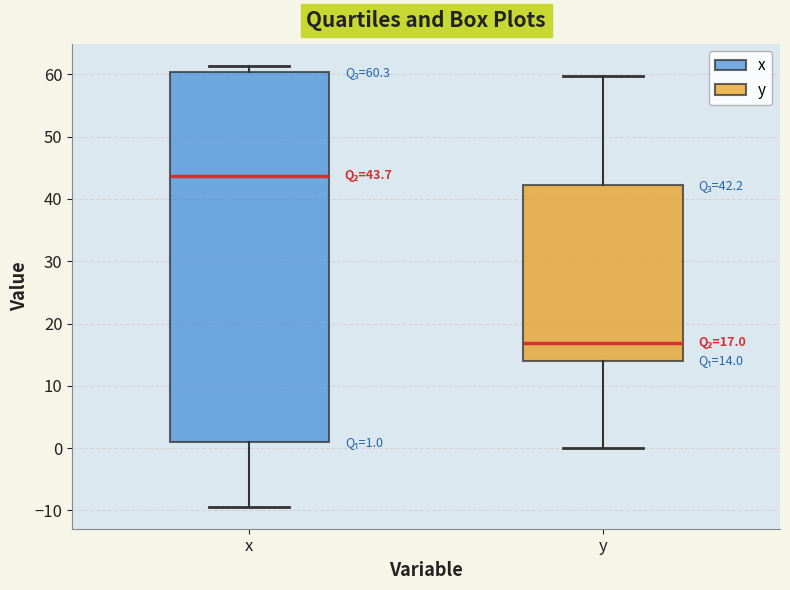

Comparing the boxes themselves (not the whiskers), which one is the tallest?

x